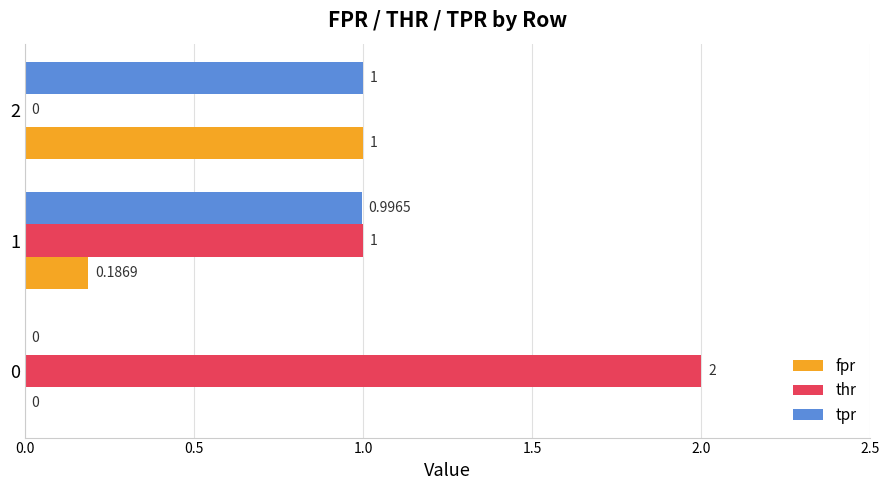

What is the sum of the thr values at 2 and 1?

1.0